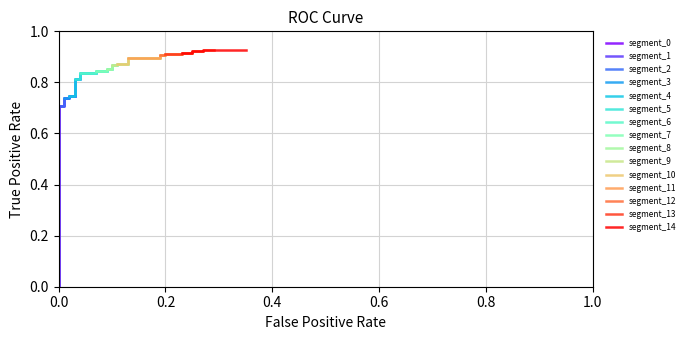

What is the label of the 21st point from the right?

0.13